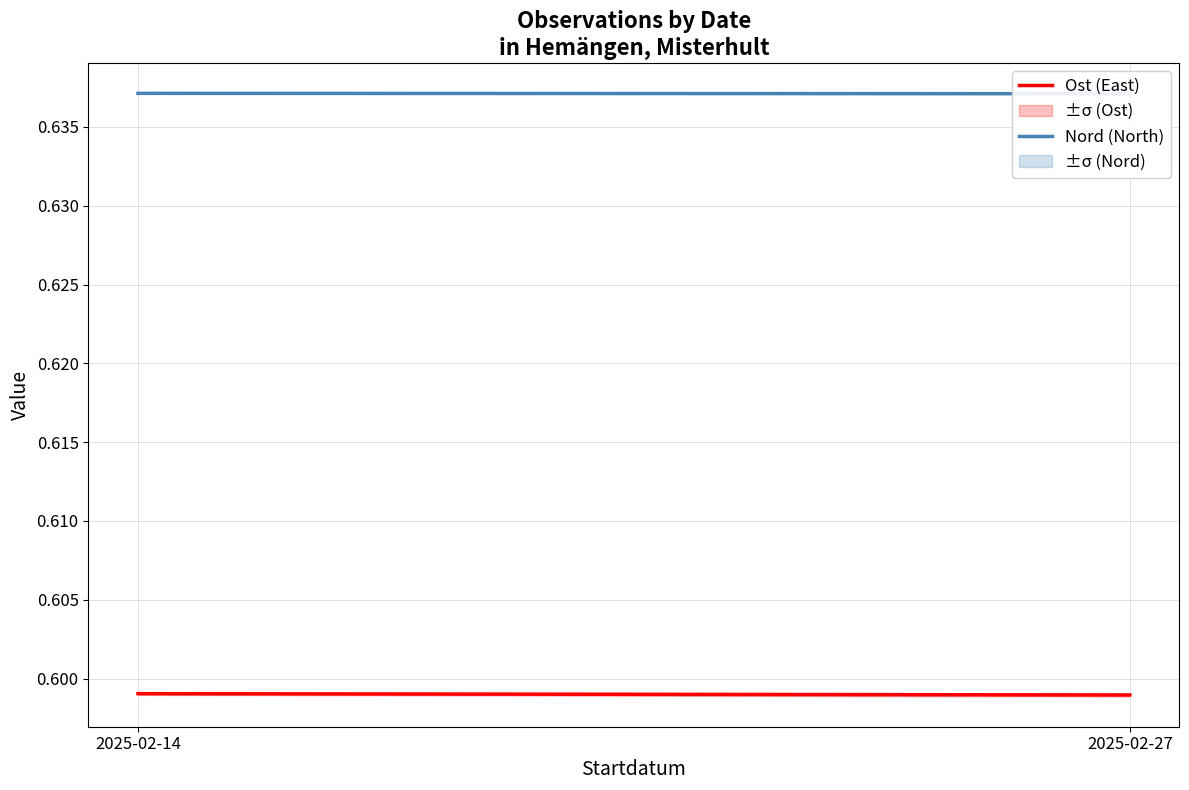

List the labels in order of Nord (North) value, smallest first.

2025-02-27, 2025-02-14